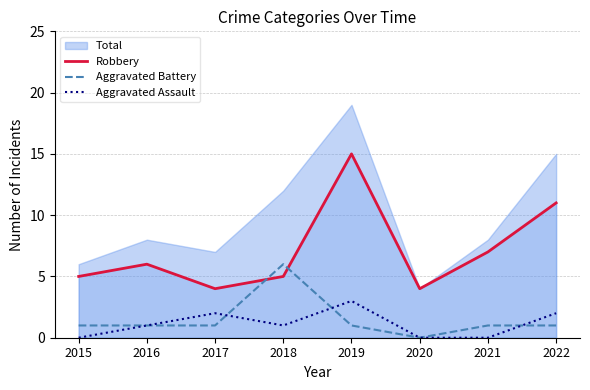

Between 2015 and 2020, which is larger?

2015